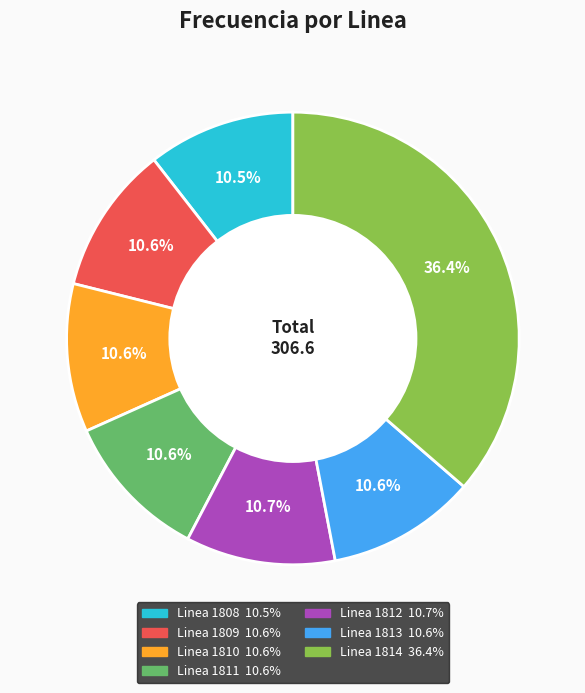

What is the largest slice in the pie chart?

Linea 1814